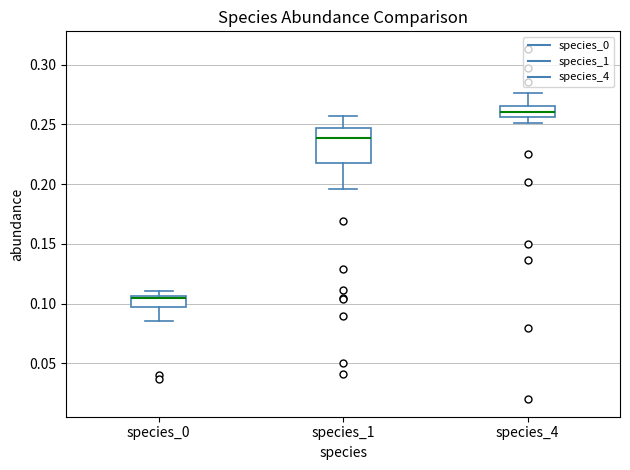

Where is the upper edge of the box for species_0 on the y-axis? The values are not printed on the chart, so give them approximately, as read against the axis.

0.105